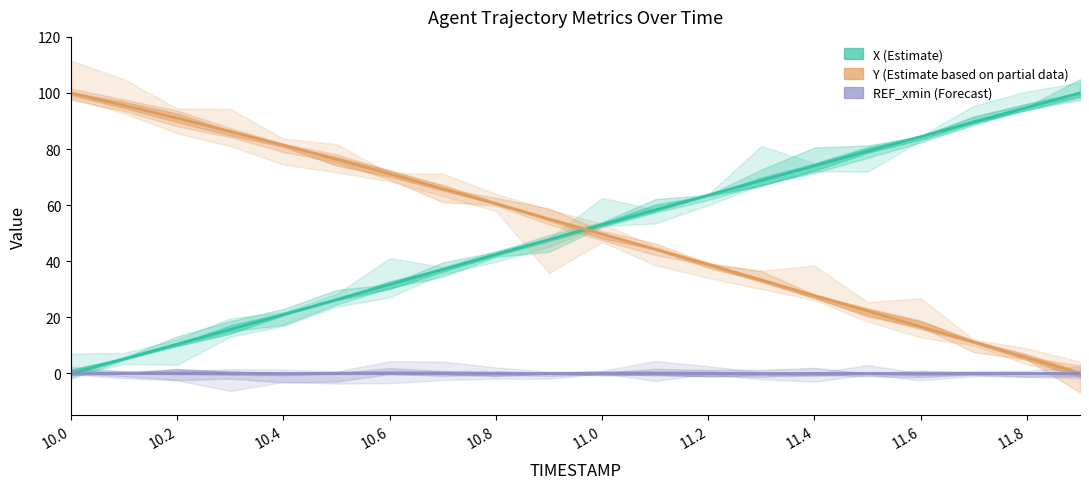

Which series has the largest total across all categories?

Y (Estimate based on partial data)